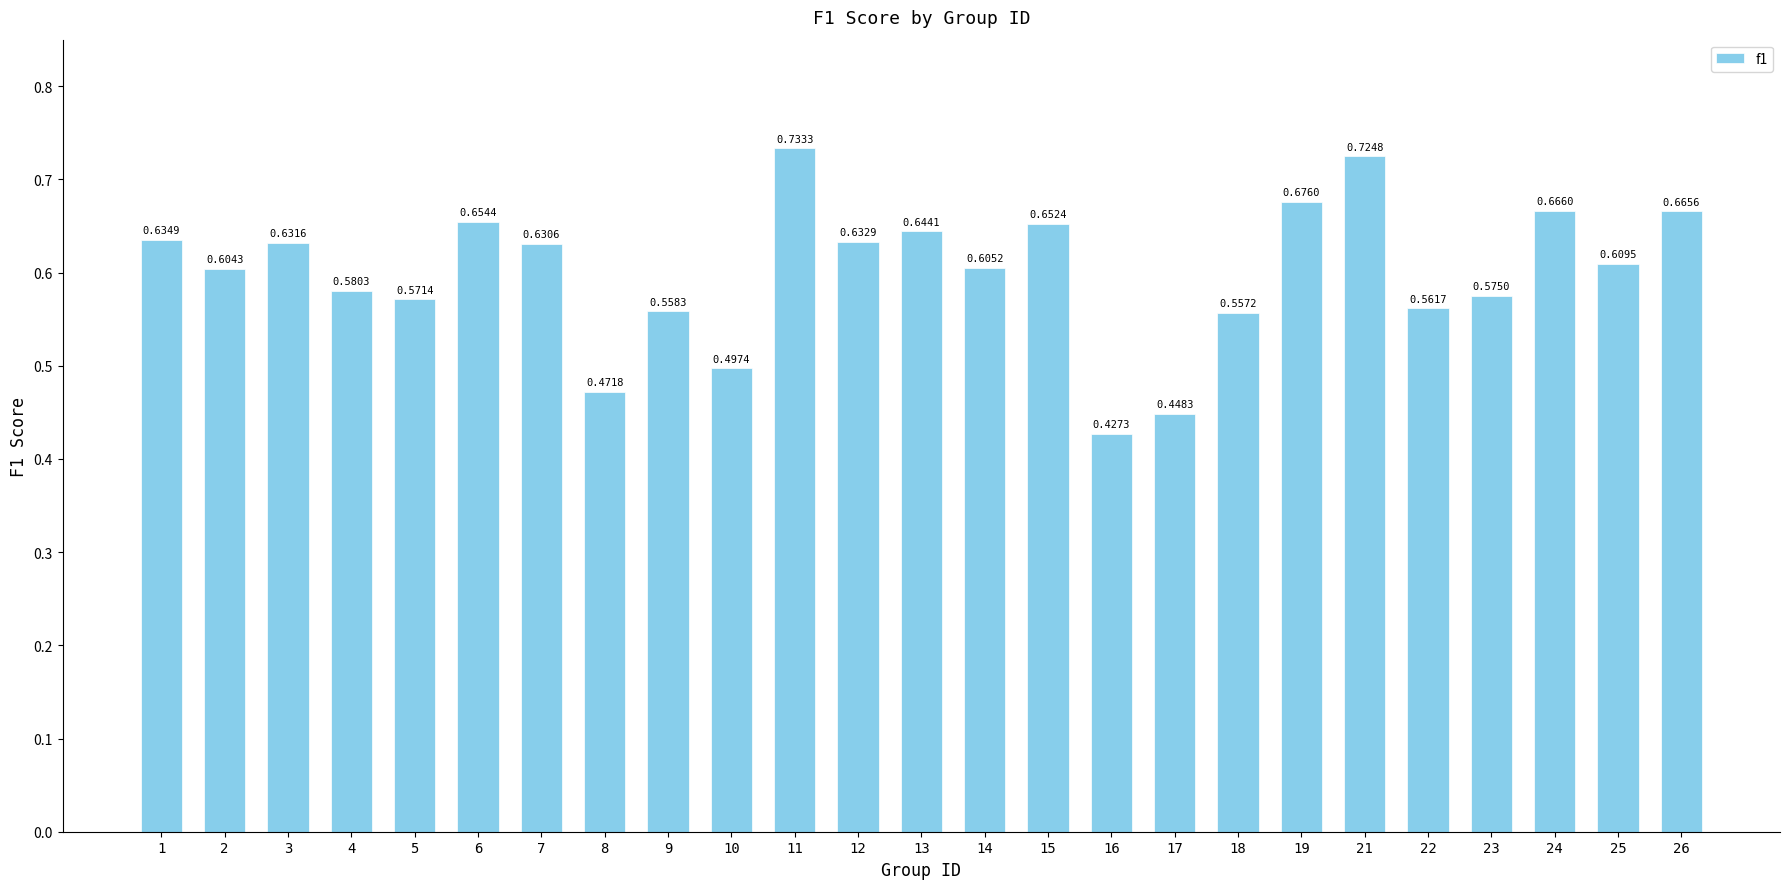

What is the difference between the values at 1 and 22?

0.1